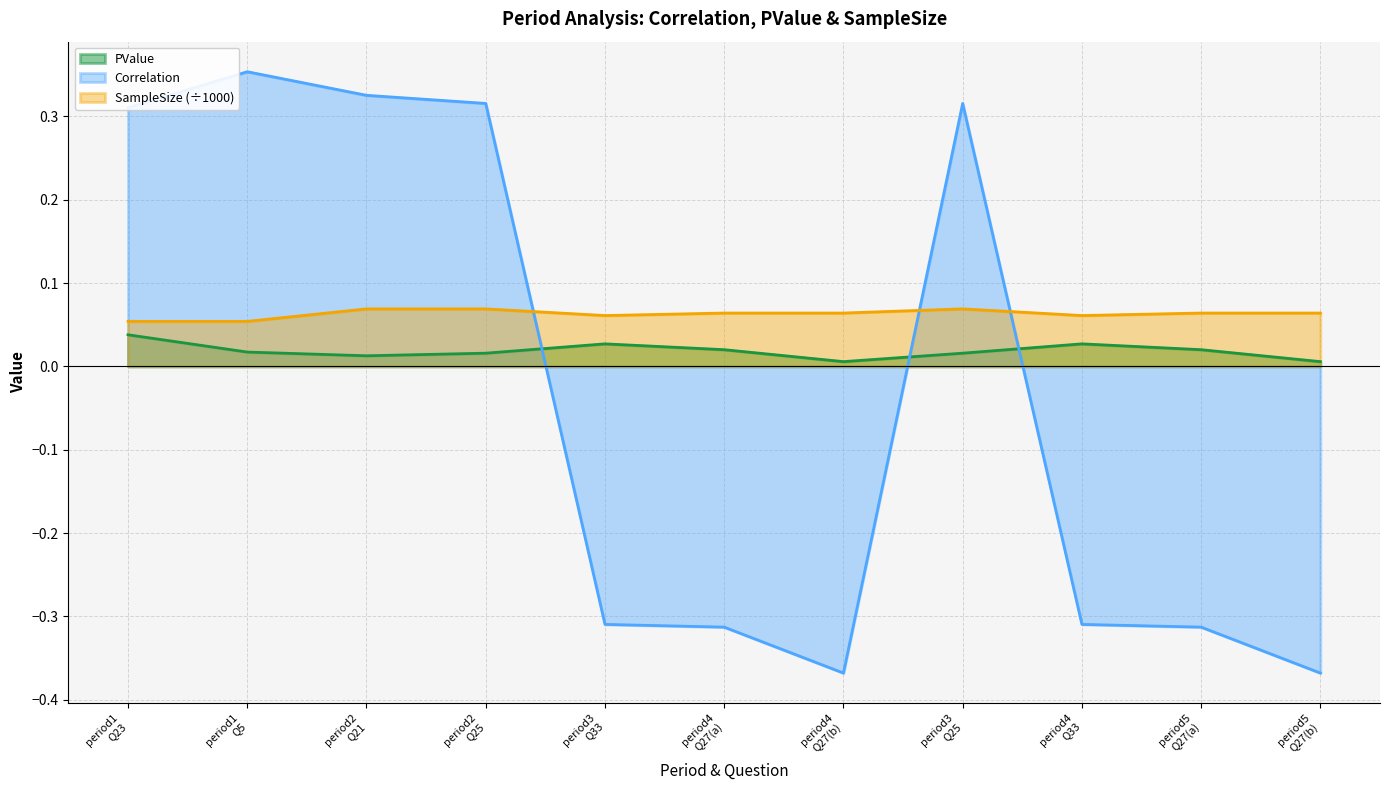

What are all the series names shown in the legend?

PValue, Correlation, SampleSize (÷1000)